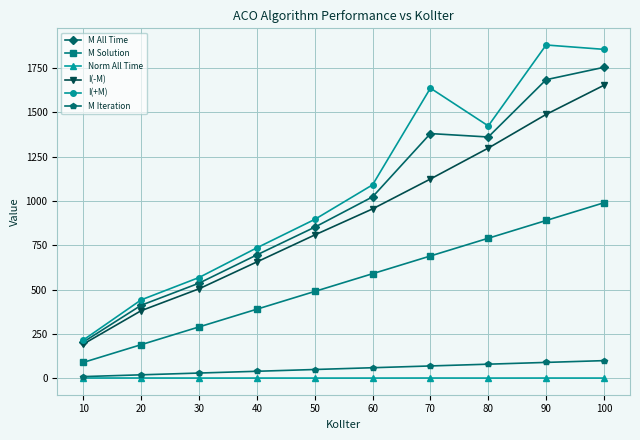

Which series has the largest total across all categories?

I(+M)